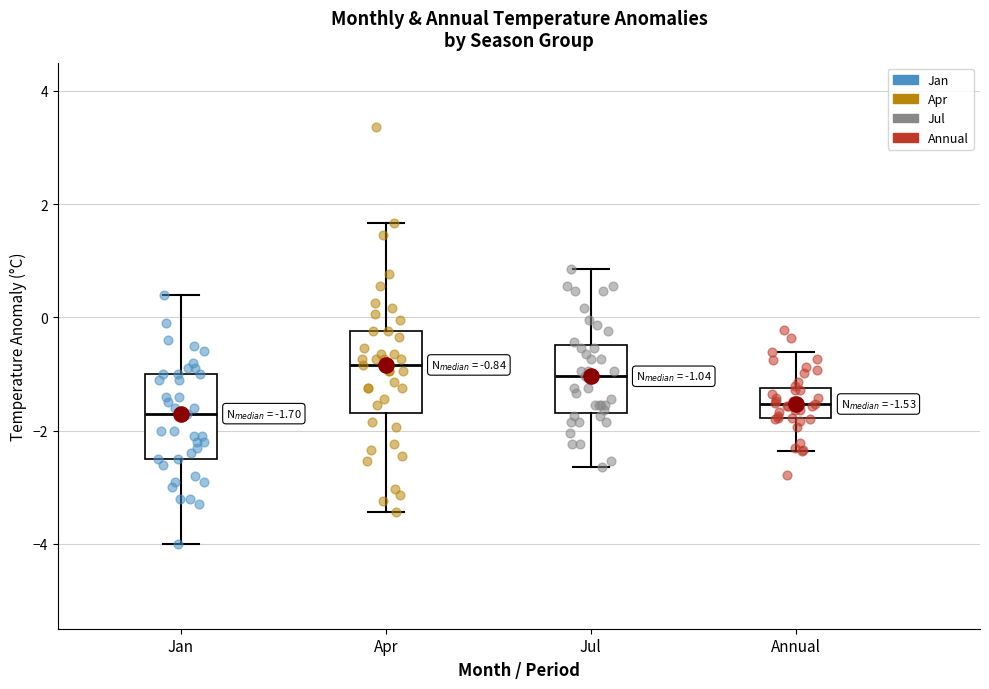

Which box has the highest median line?

Apr